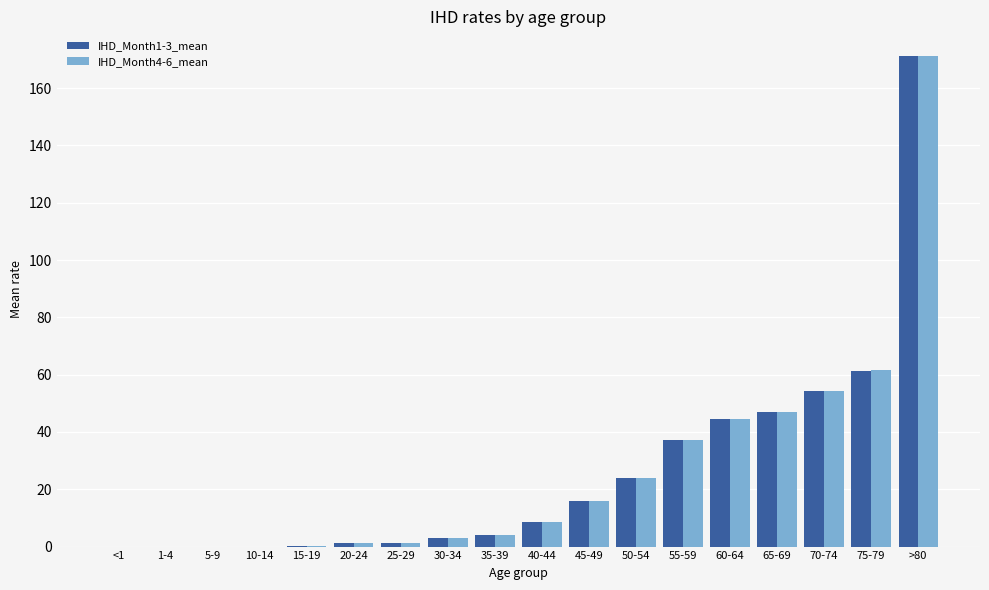

At which category is the sum across all series the highest?

>80